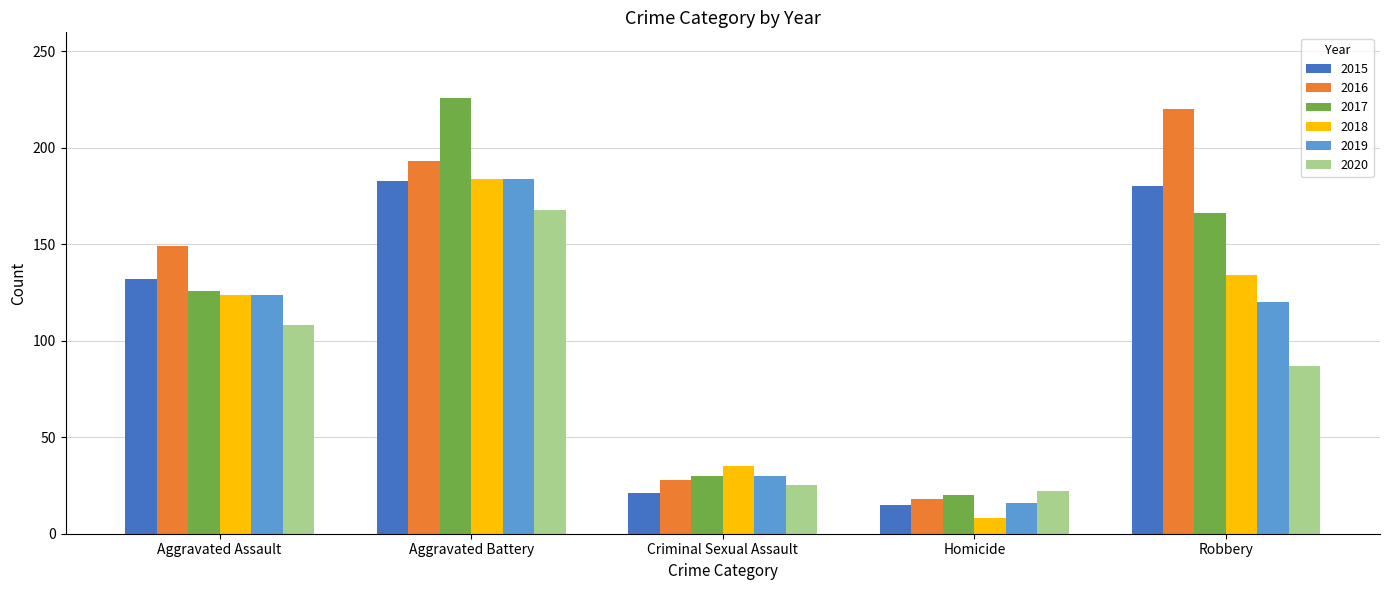

Reading left to right, list all the values displayed in this chart.

2015: 132	183	21	15	180
2016: 149	193	28	18	220
2017: 126	226	30	20	166
2018: 124	184	35	8	134
2019: 124	184	30	16	120
2020: 108	168	25	22	87